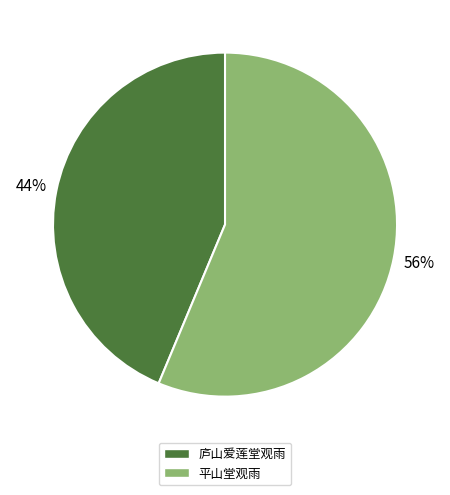

To the nearest percent, what is the combined percentage of 平山堂观雨 and 庐山爱莲堂观雨?

100%